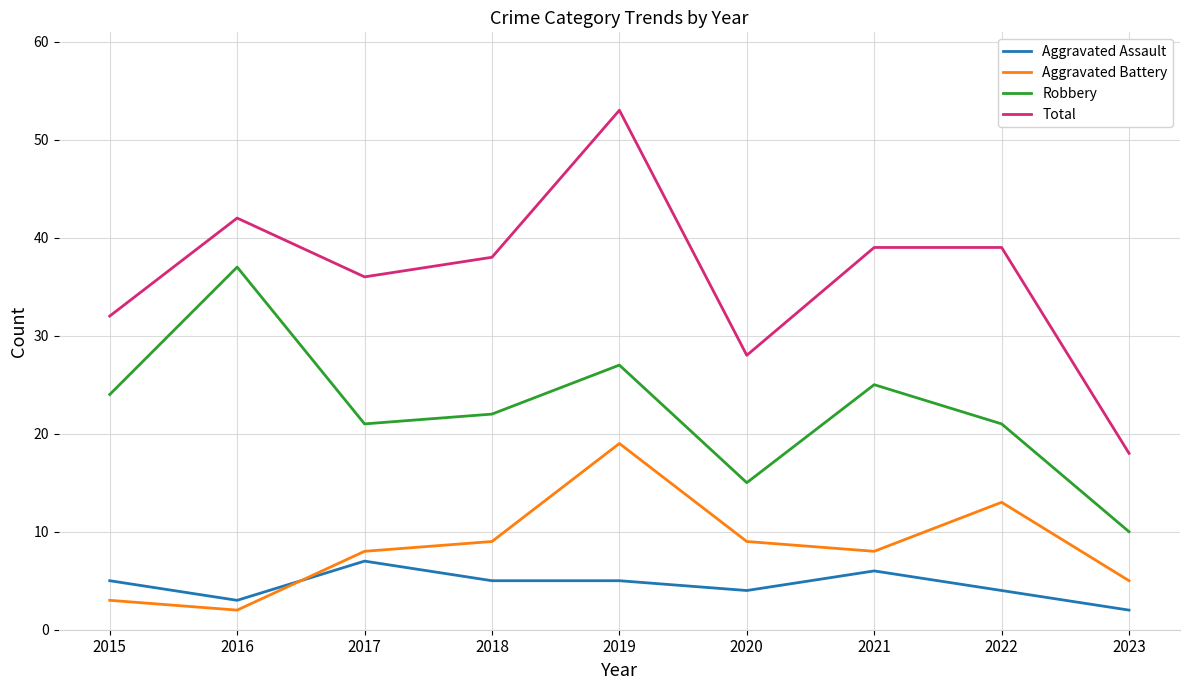

What is the approximate value of Aggravated Assault at 2018?

5